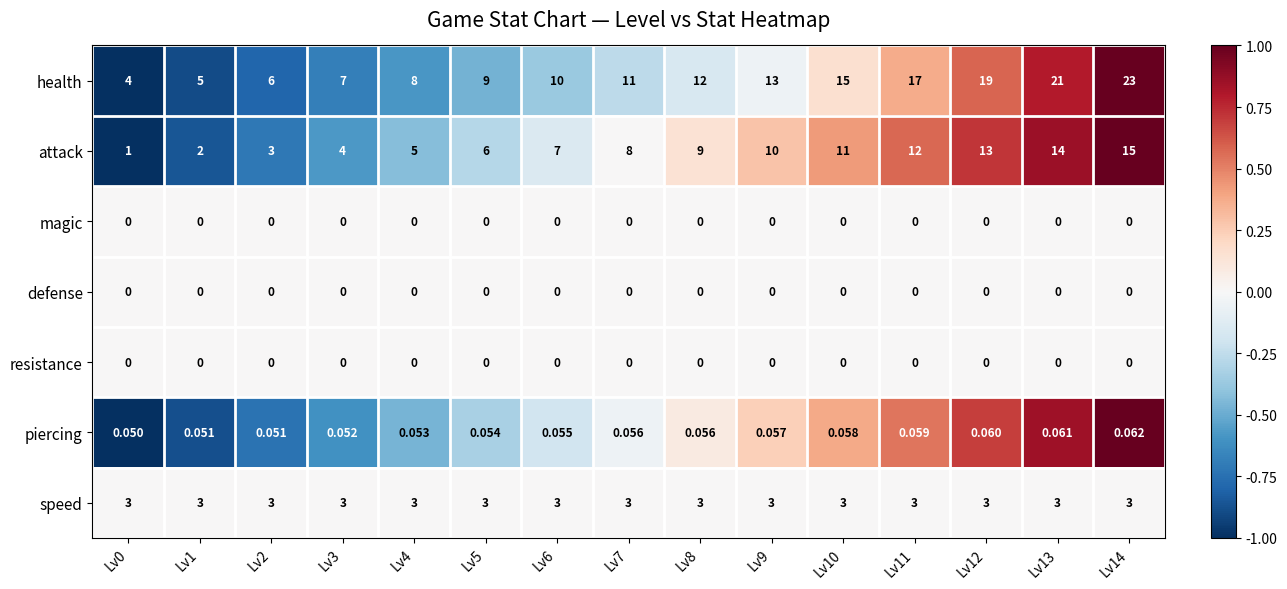

Which series has the largest total across all categories?

health